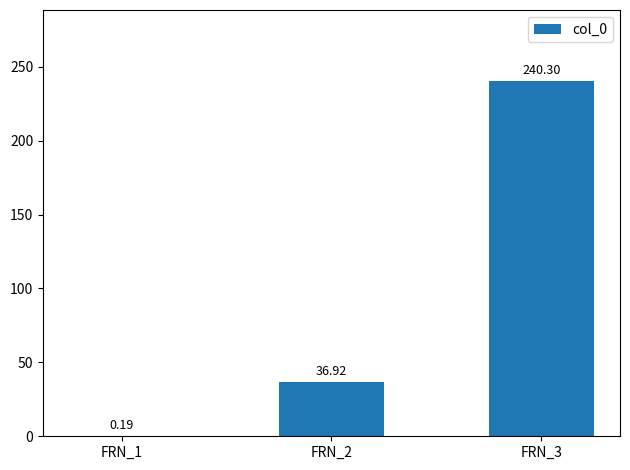

The chart shows a value of 240.3 at FRN_3. True or false?

True